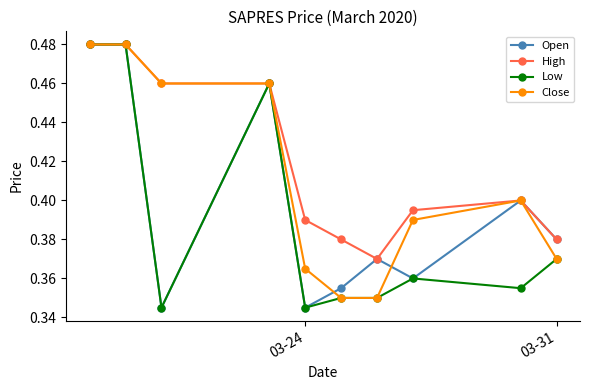

Count the number of categories in the chart.

10